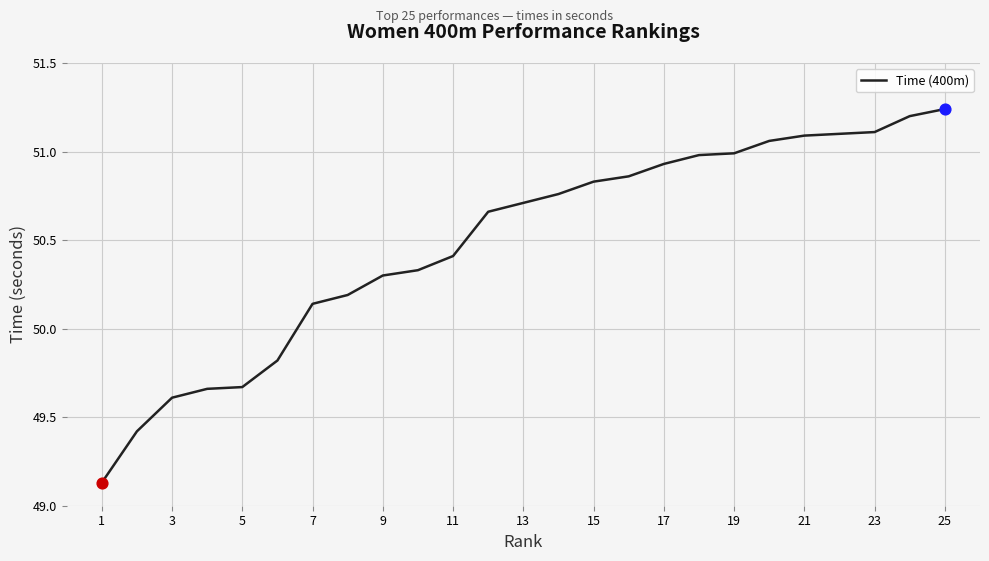

What is the difference between the maximum and minimum values?

2.1